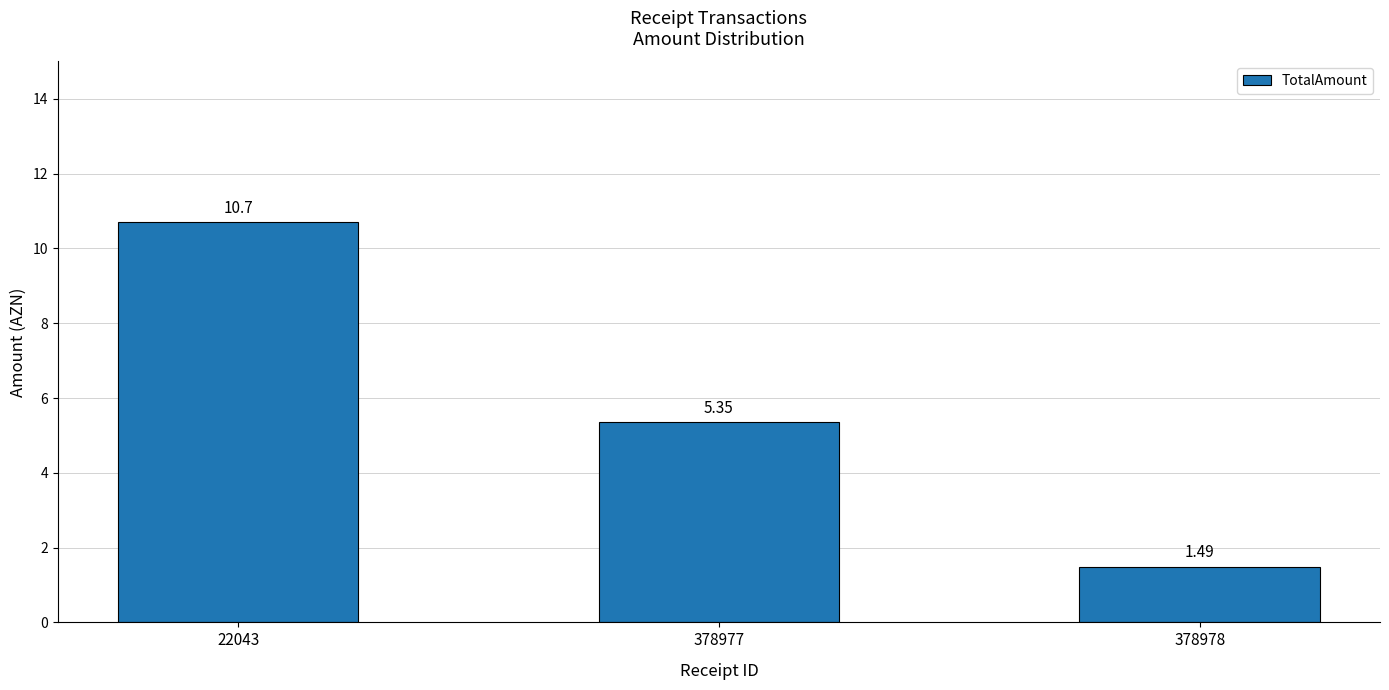

Rank the categories by value from lowest to highest.

378978, 378977, 22043